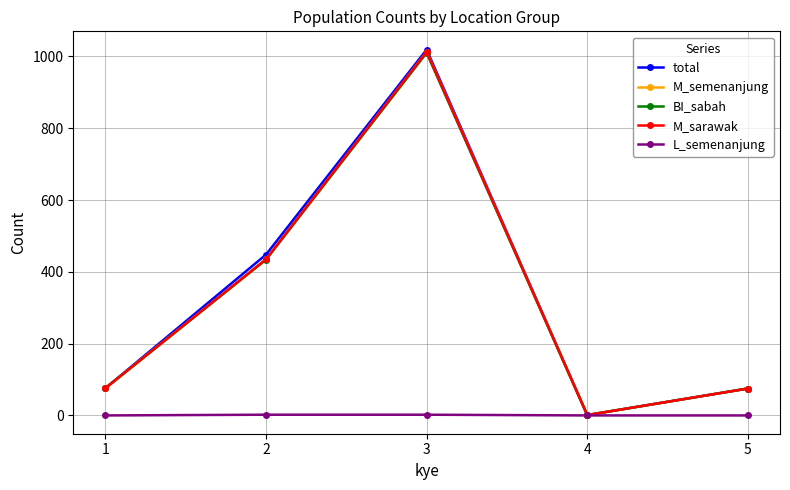

What value does the M_semenanjung series have at 2, to the nearest 10?

440